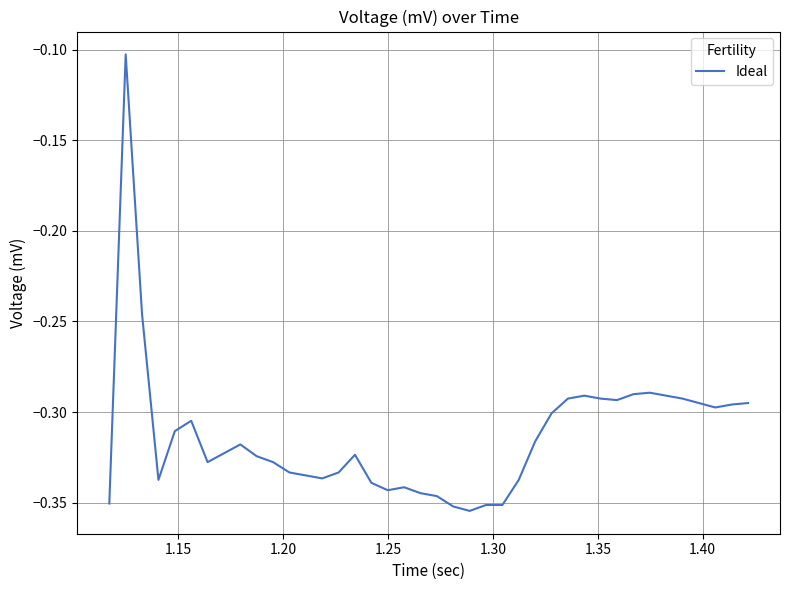

What is the difference between the maximum and minimum values?

0.3